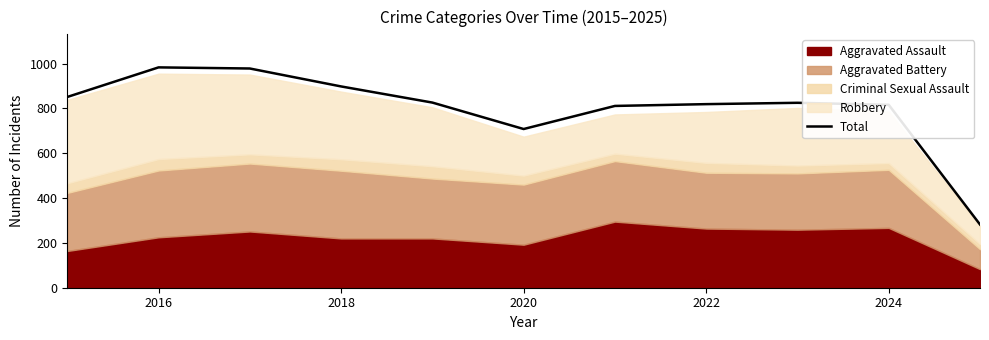

What is the lowest value of the Total series?

282